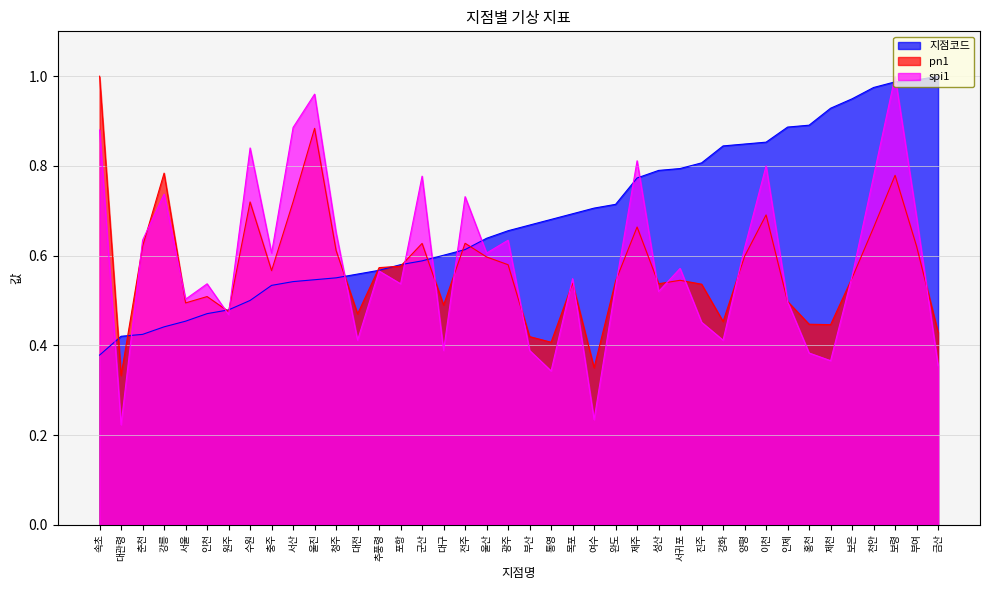

Does the chart have visible grid lines?

Yes